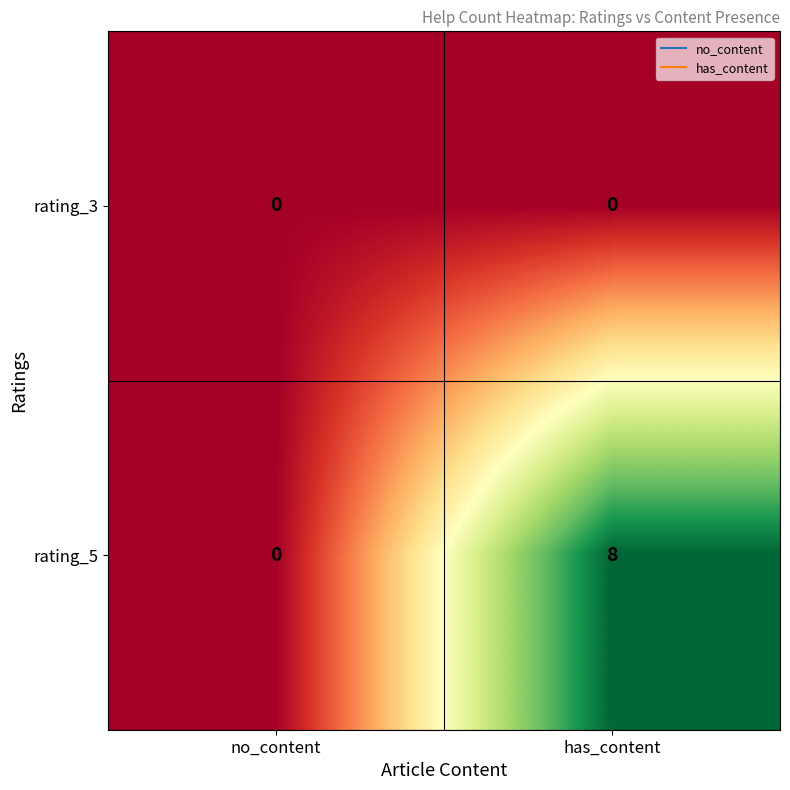

At has_content, list the series in order from largest to smallest.

rating_5, rating_3